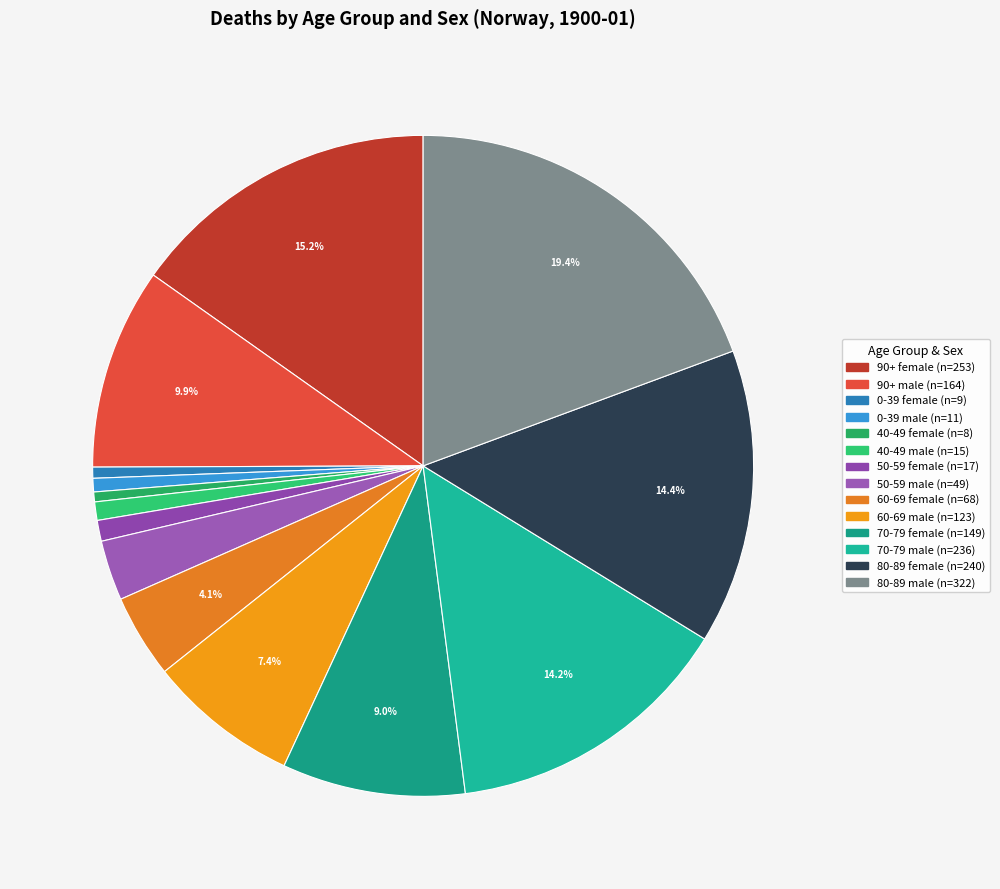

What percentage is NOT represented by 0-39 male?

99.3%